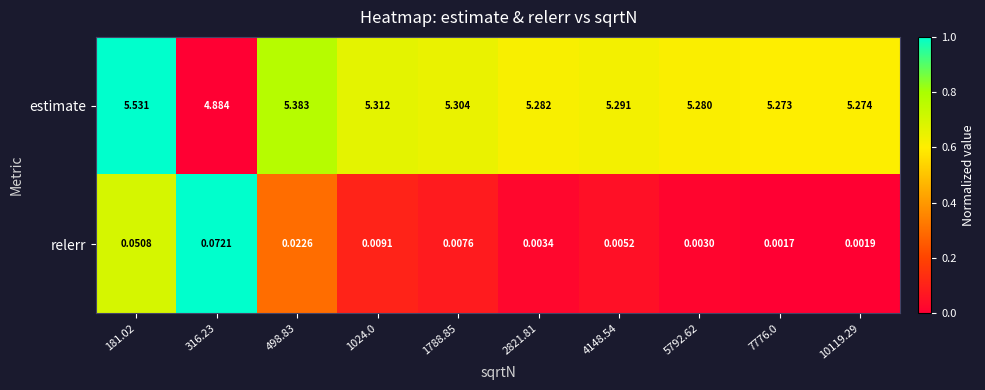

Which series has the largest total across all categories?

estimate